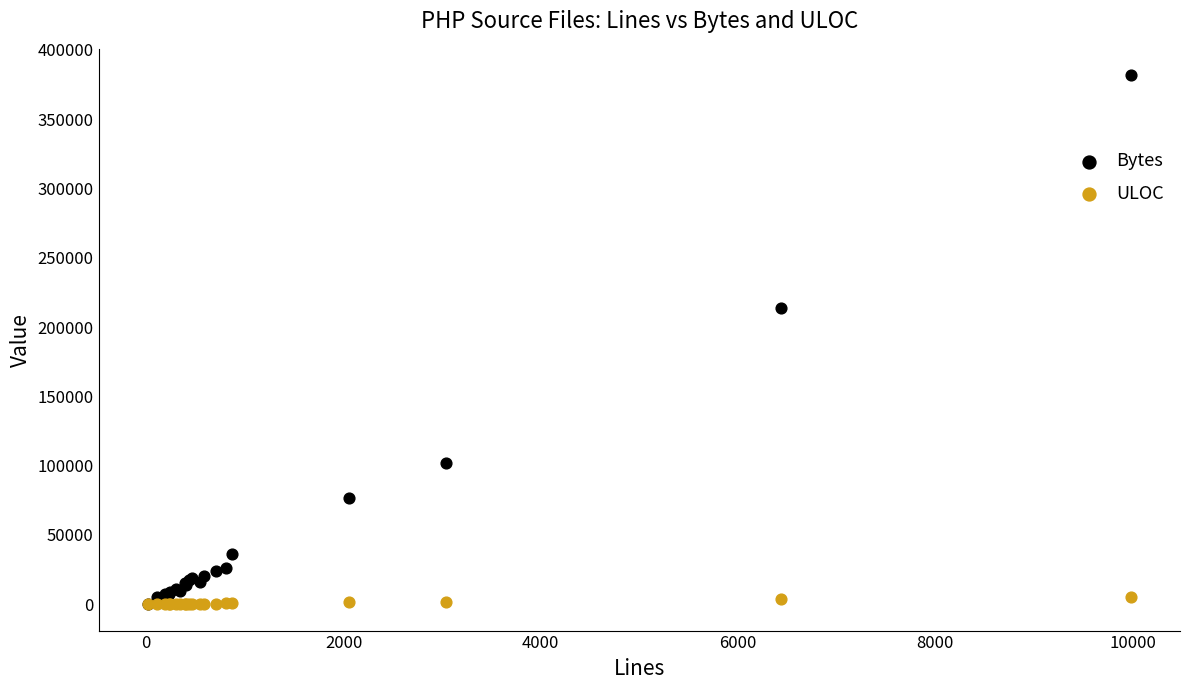

In the Bytes series, what Y value is closest to 191069?

213779